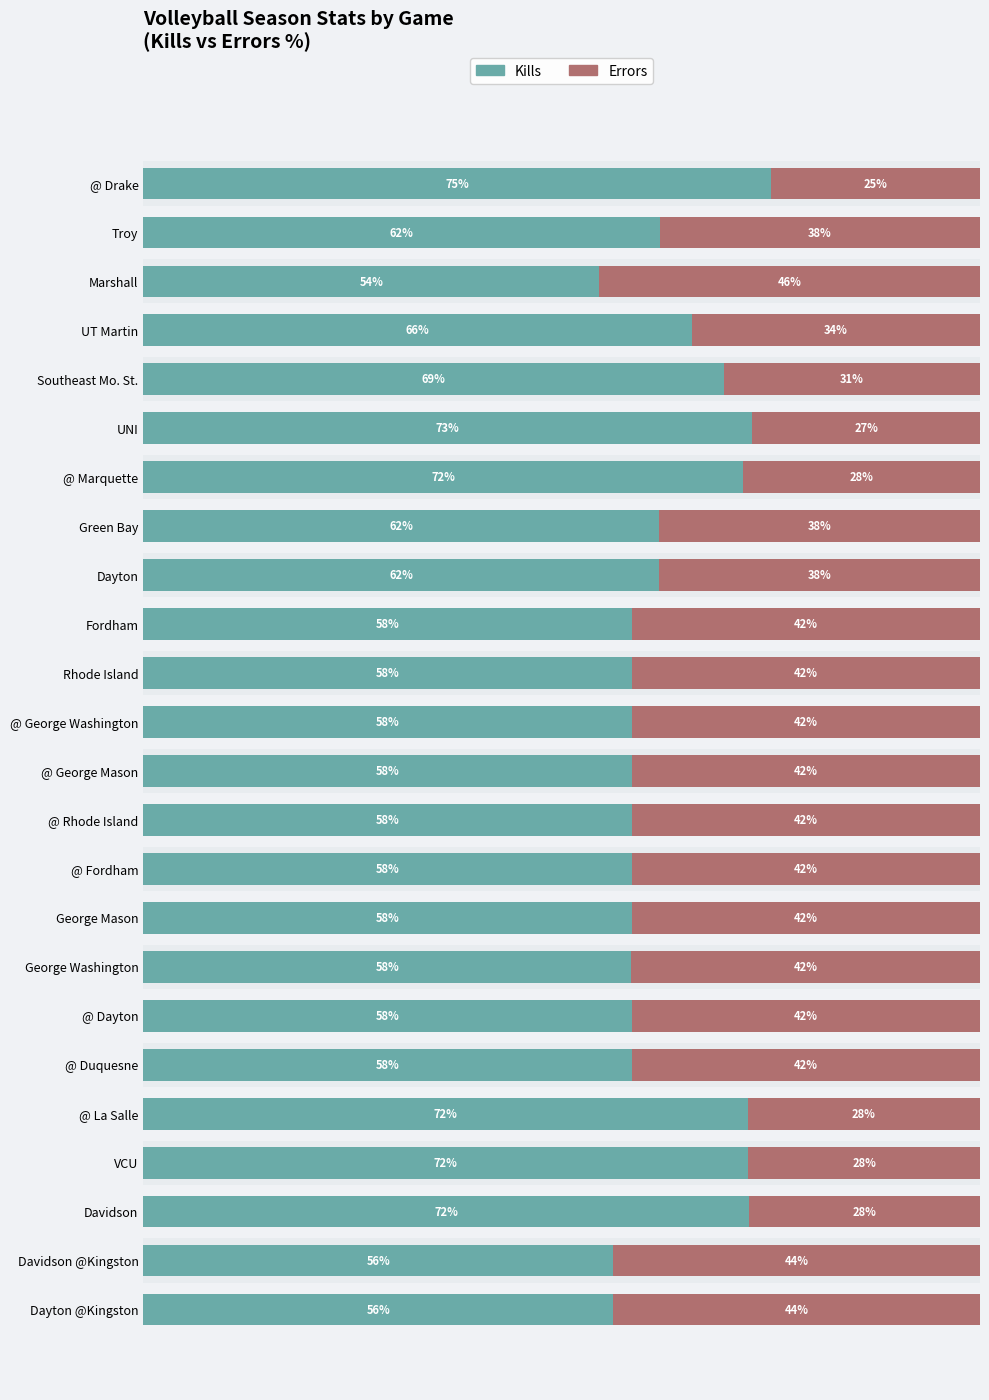

Which series has the largest total across all categories?

Kills